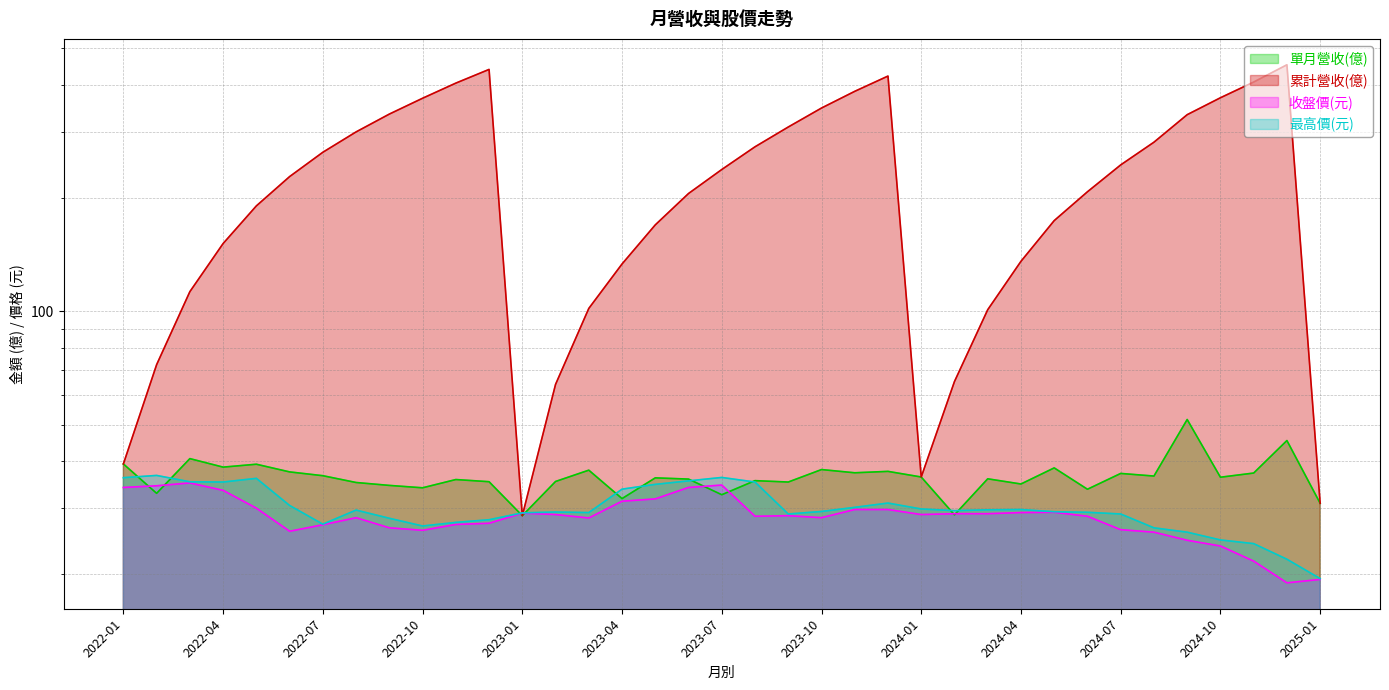

Reading right to left, list all the values displayed in this chart.

單月營收(億): 30.9	45.4	37.2	36.2	51.6	36.5	37.1	33.7	38.4	34.8	35.9	28.8	36.3	37.6	37.2	38.0	35.2	35.5	32.6	35.8	36.1	31.8	37.9	35.3	28.6	35.3	35.7	34.0	34.5	35.1	36.6	37.5	39.2	38.6	40.6	32.9	39.3
累計營收(億): 30.9	451.8	406.5	369.3	333.0	281.4	244.9	207.8	174.2	135.8	101.0	65.1	36.3	421.7	384.1	346.8	308.8	273.6	238.1	205.6	169.7	133.6	101.8	64.0	28.6	439.2	403.9	368.2	334.2	299.7	264.6	228.0	190.6	151.4	112.8	72.2	39.3
收盤價(元): 19.4	19.0	21.7	23.8	24.6	25.9	26.3	28.6	29.2	29.2	29.0	29.0	28.9	29.8	29.8	28.3	28.6	28.6	34.5	34.0	31.8	31.3	28.2	28.9	29.1	27.4	27.1	26.2	26.6	28.3	27.1	26.1	30.0	33.5	35.0	34.4	34.0
最高價(元): 19.5	21.9	24.1	24.7	25.9	26.6	28.9	29.2	29.4	29.8	29.7	29.6	29.9	30.9	30.1	29.4	28.9	35.2	36.2	35.5	34.7	33.7	29.2	29.3	29.1	27.9	27.5	26.9	28.2	29.6	27.2	30.5	36.0	35.2	35.2	36.6	36.1